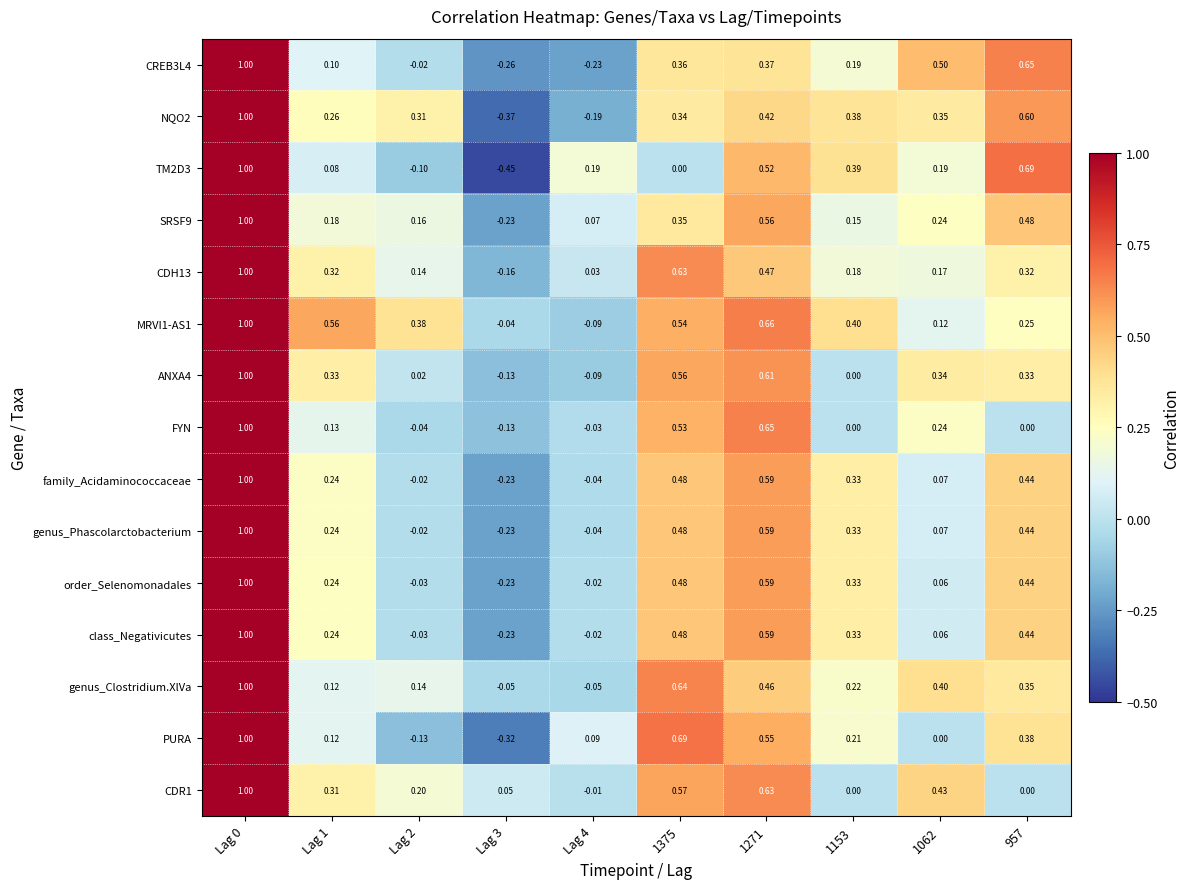

Which series changed the most between 1375 and 1062?

PURA